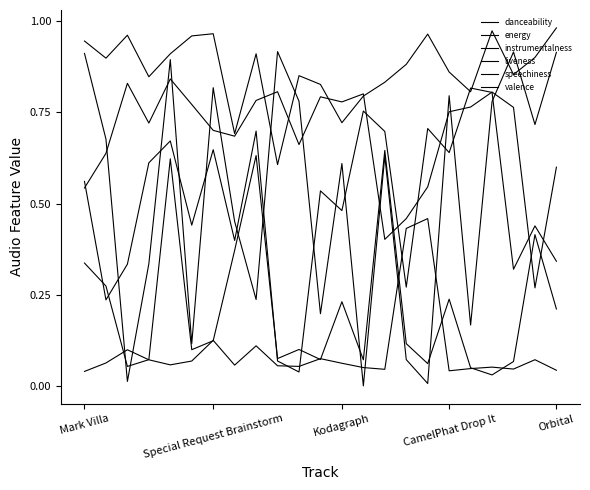

Does the chart display data point markers on the line(s)?

No